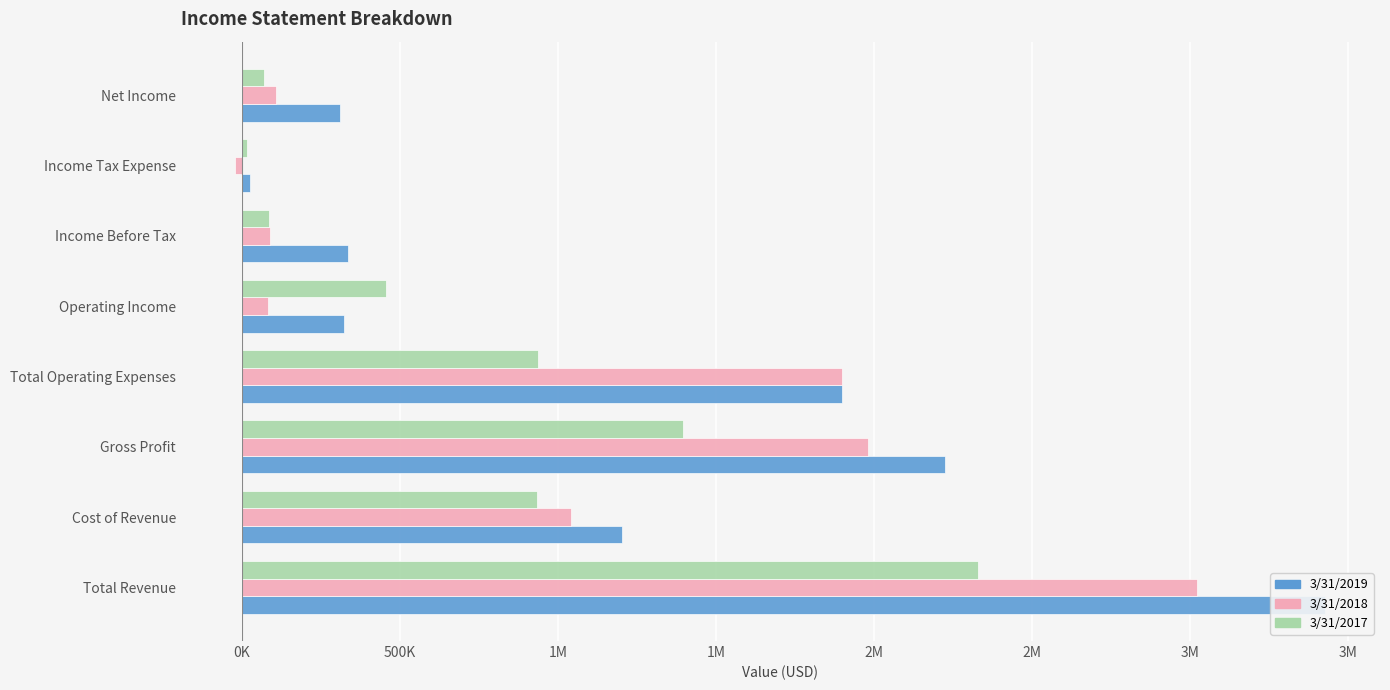

What is the maximum value shown in the chart?

3428376